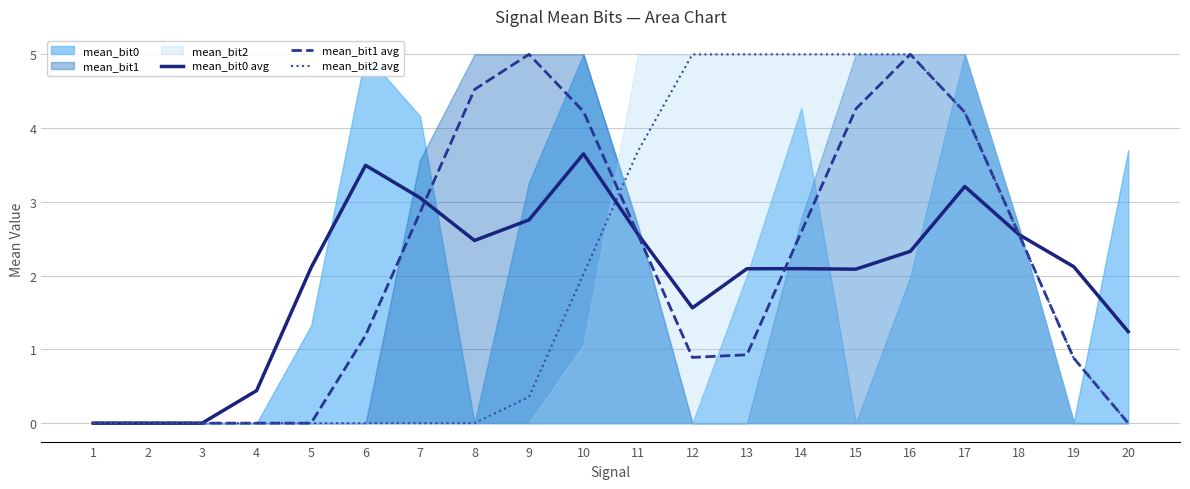

Which category has the highest value across all series?

9